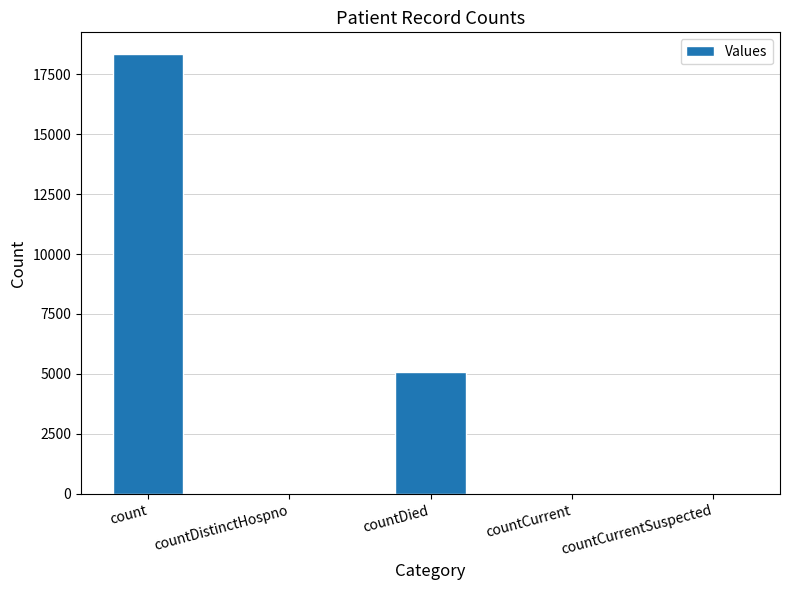

What is the maximum value shown in the chart?

18321